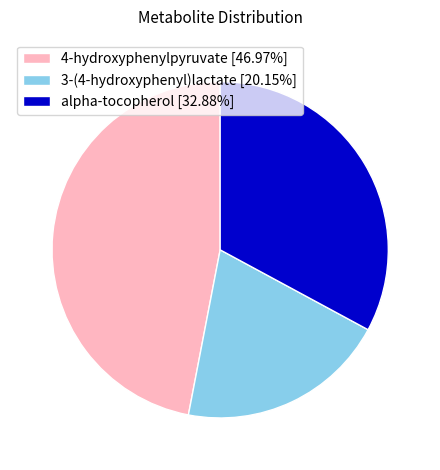

Is 3-(4-hydroxyphenyl)lactate [20.15%] the majority of the pie?

No